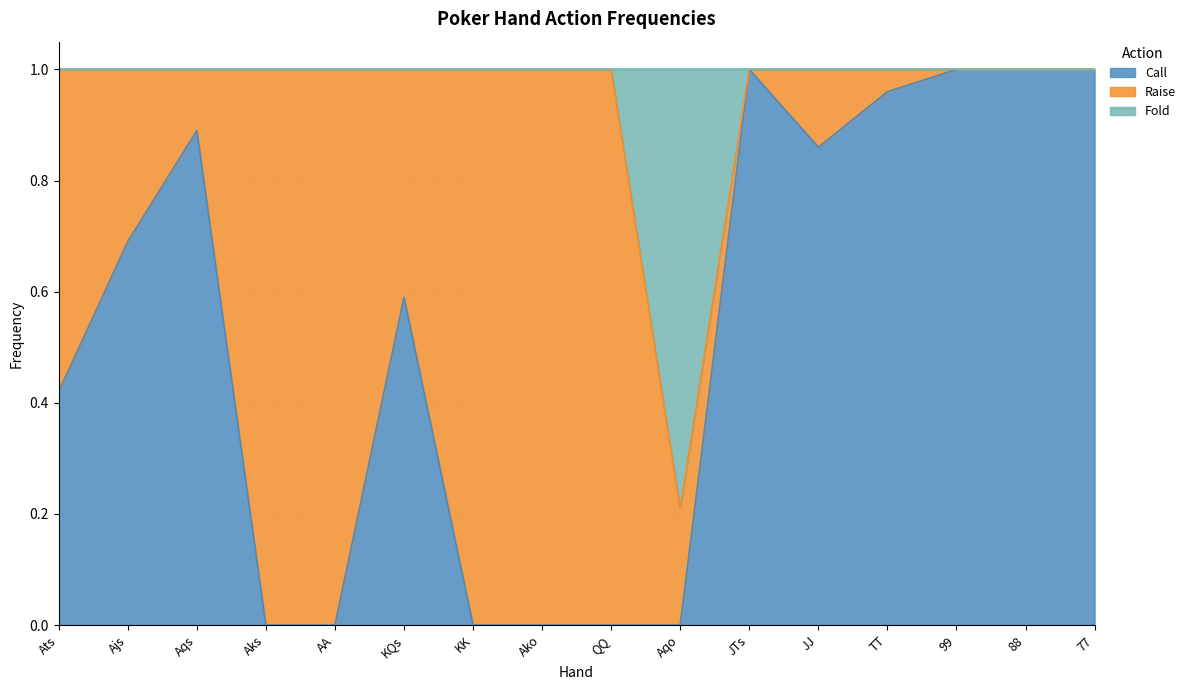

Count the Fold values in the range 1 to 2.

15